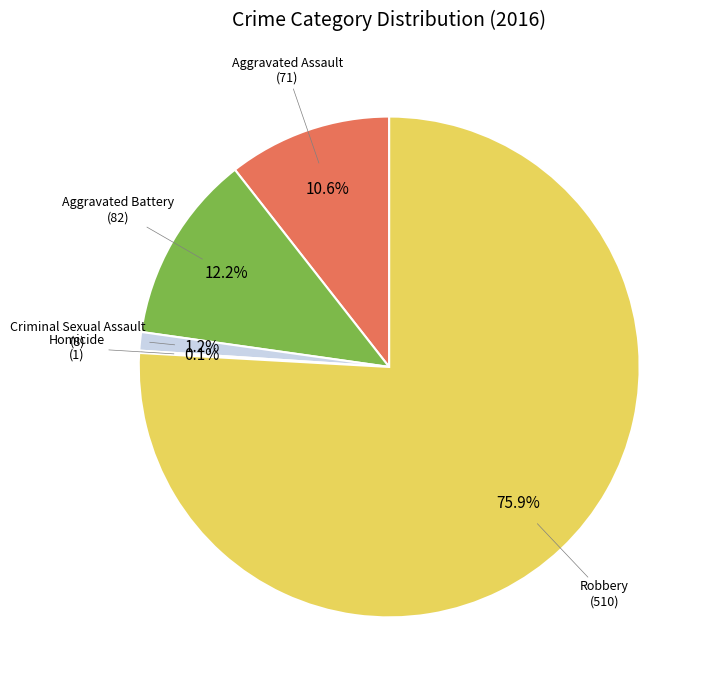

How many segments does this pie chart have?

5